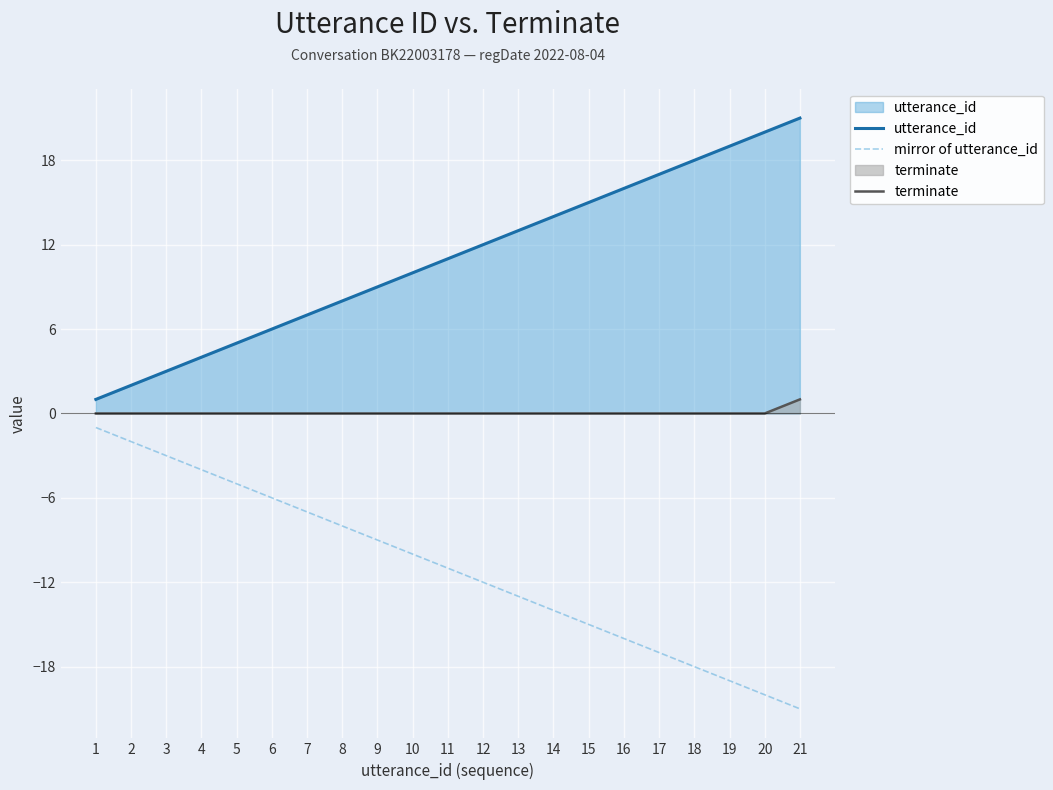

What is the sum of all utterance_id values?

231